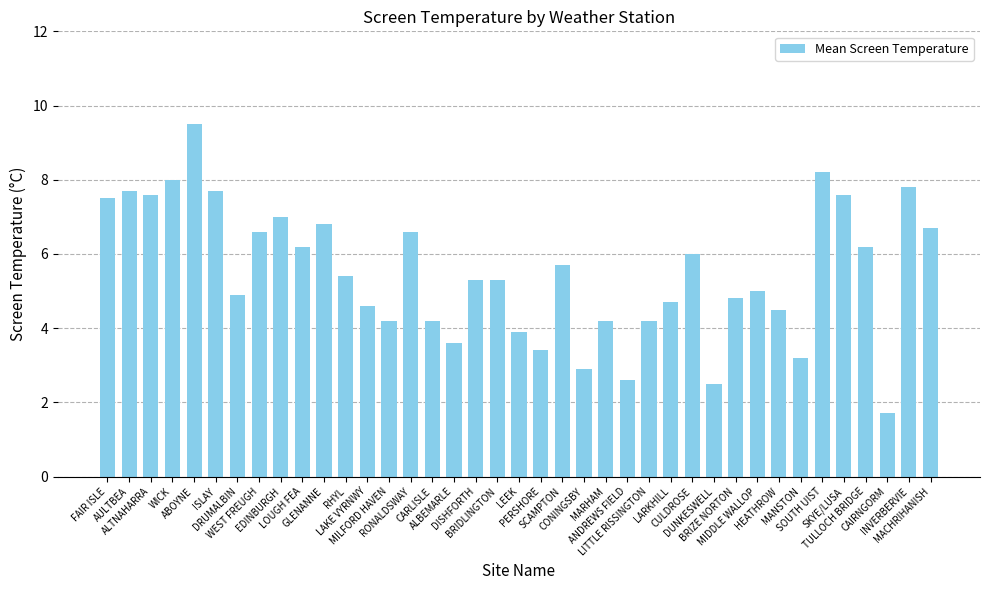

What is the value of the 37th bar from the left?

1.7